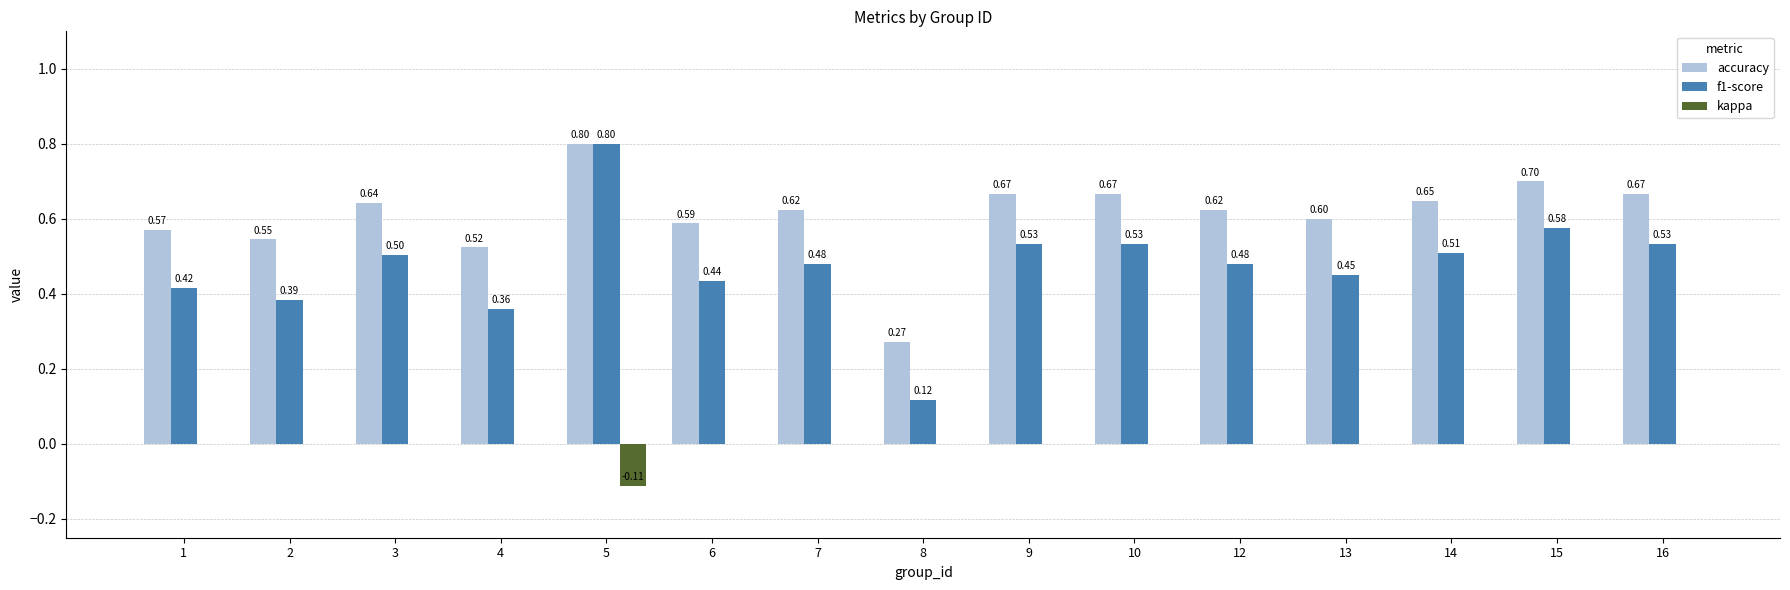

What is the sum of the f1-score values at 6 and 15?

1.0